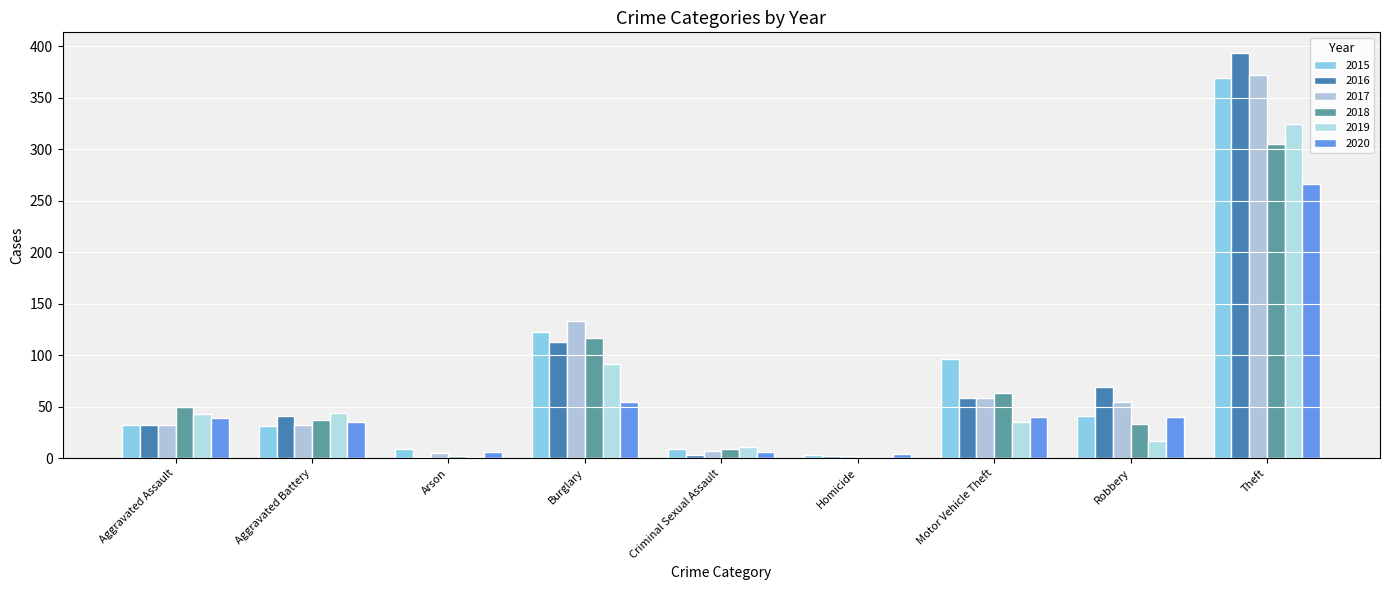

The 2016 series shows 3 at Homicide. True or false?

False